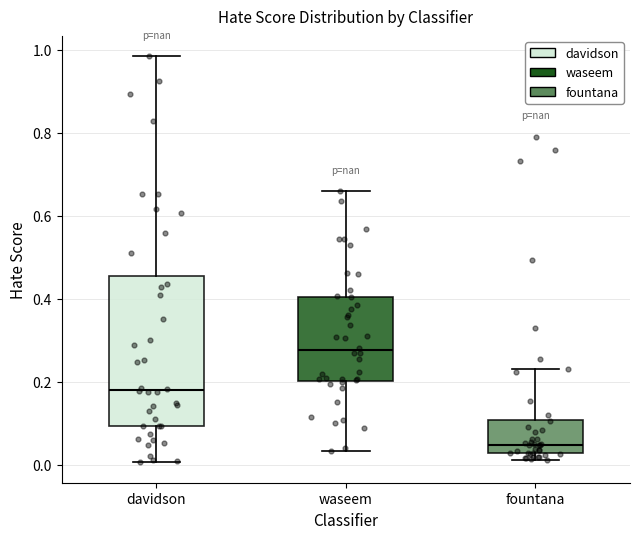

Reading left to right, transcribe this box plot: for each box, give where its median line is, the range the box spans, and where its two whiskers end, as read against the y-axis. The values are not printed on the chart, so give them approximately, as read against the axis.

davidson: median 0.18, box 0.10 to 0.46, whiskers 0.00 to 0.98
waseem: median 0.28, box 0.20 to 0.40, whiskers 0.04 to 0.66
fountana: median 0.04, box 0.02 to 0.10, whiskers 0.02 (just below the box's lower edge) to 0.22